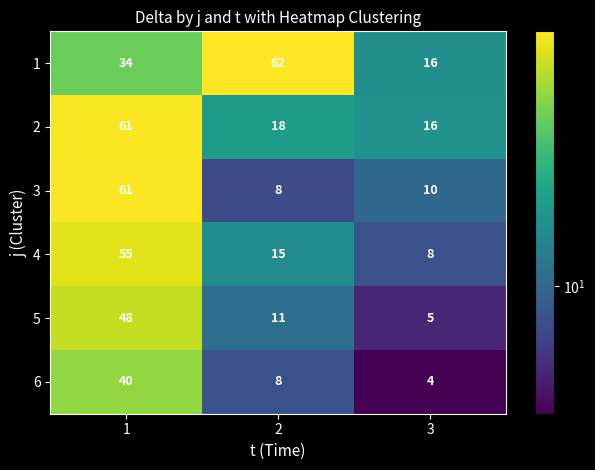

The 4 series shows 4 at 3. True or false?

False